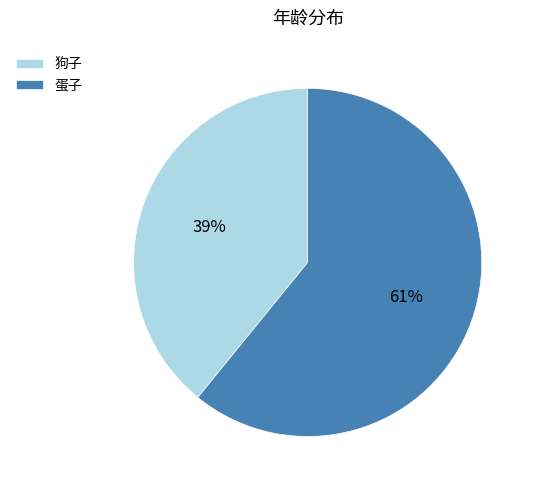

To the nearest percent, what is the difference between the 狗子 and 蛋子 slice percentages?

22%